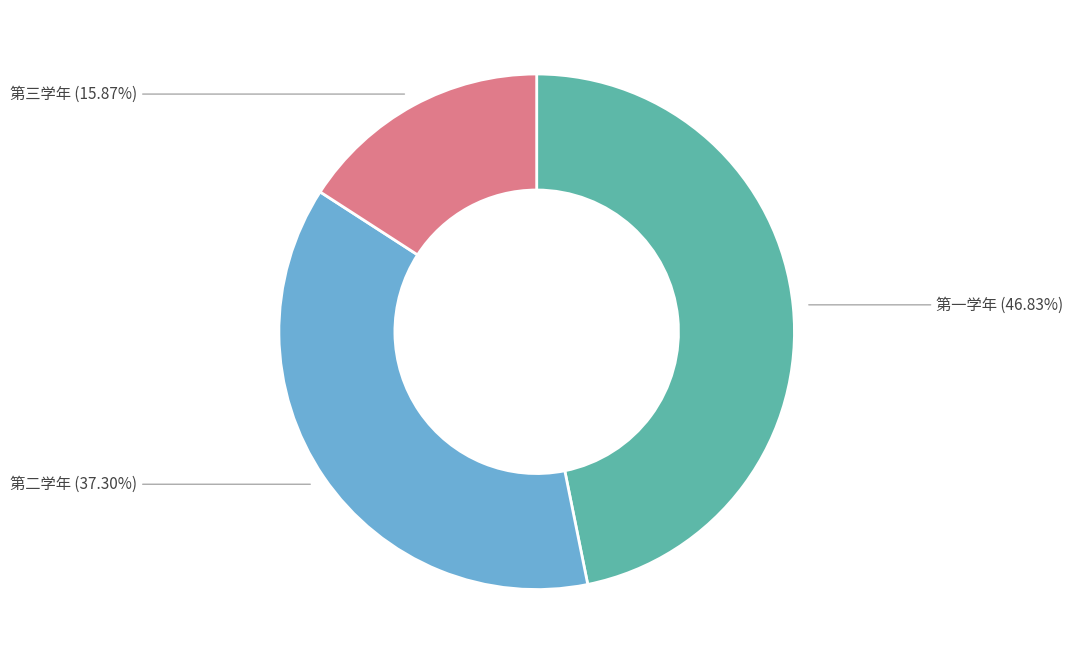

How much of the chart is everything except 第二学年?

62.7%